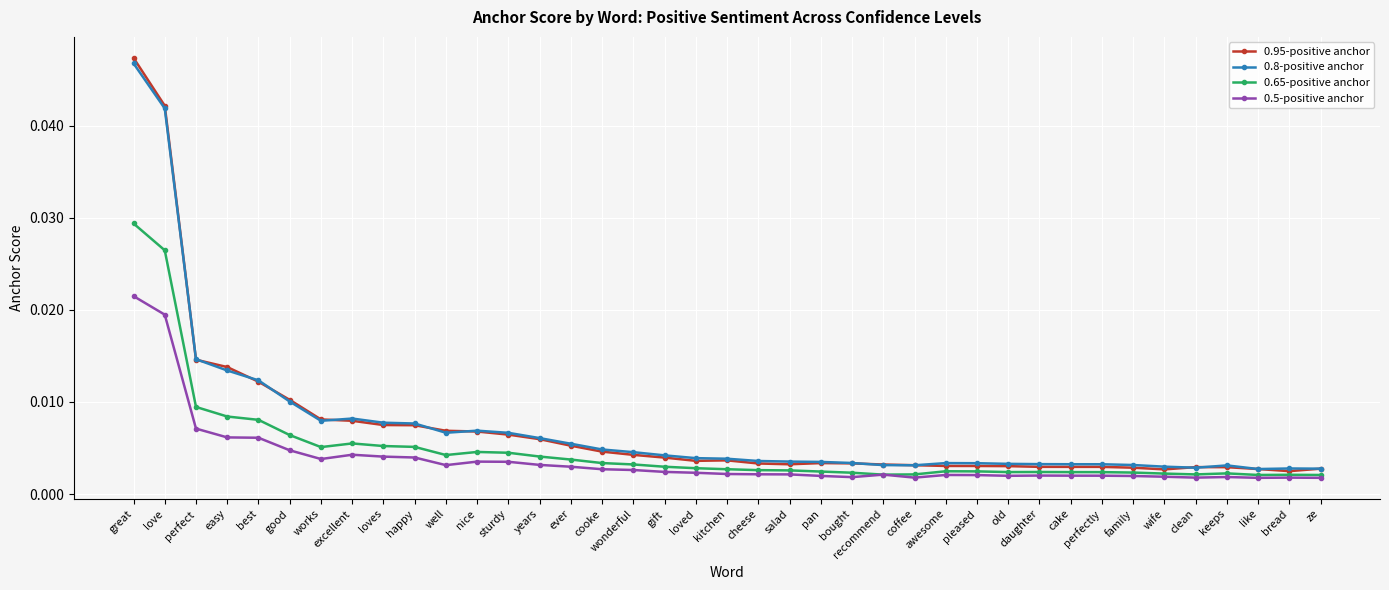

Which series changed the most between excellent and bread?

0.95-positive anchor